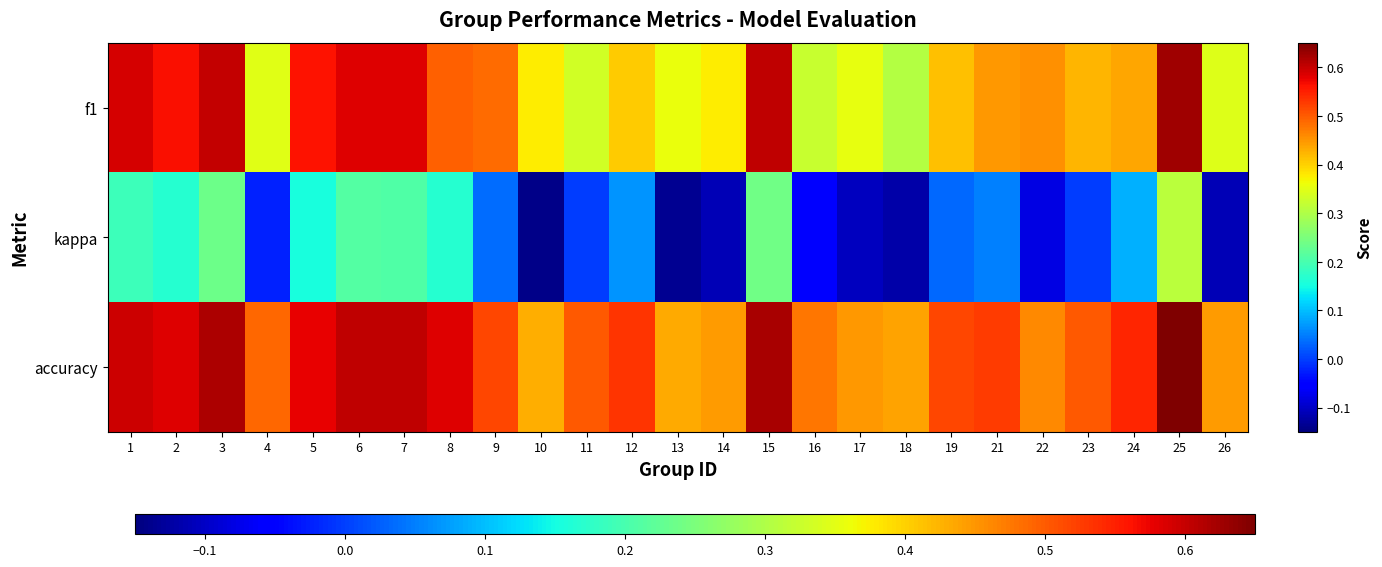

What is the maximum value shown in the chart?

0.7